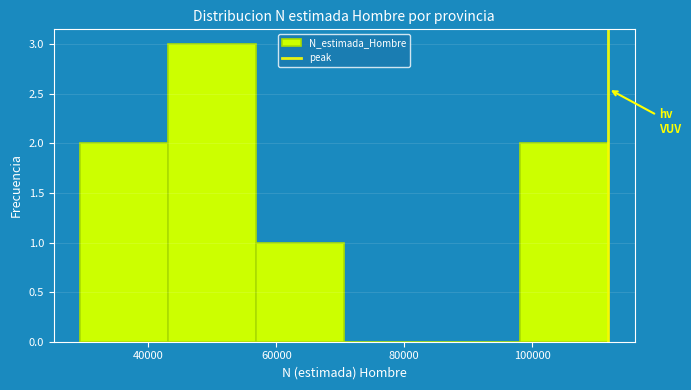

Which range on the x-axis has the tallest bar?

44000 to 56000